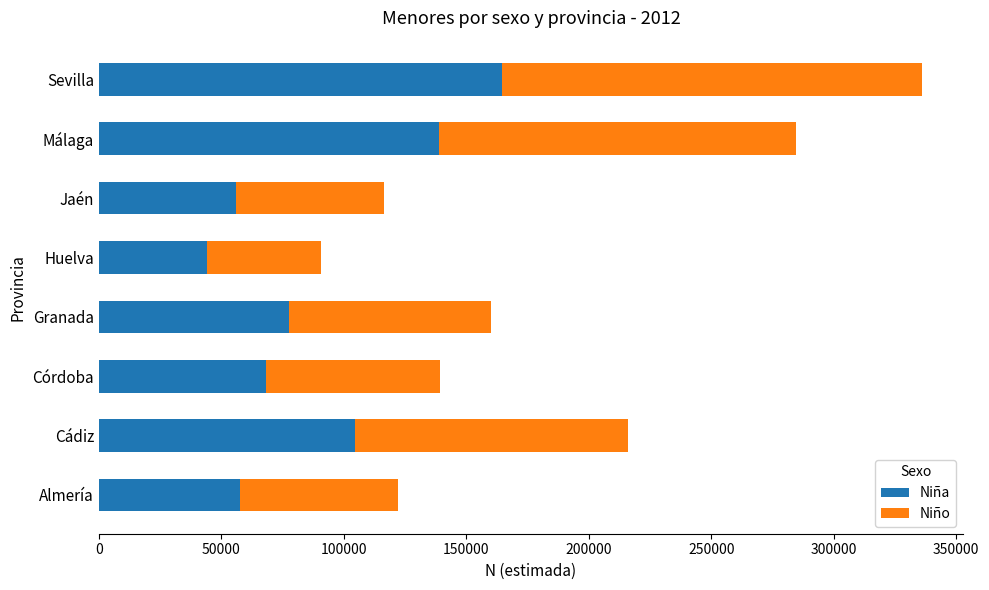

The Niña series shows 184600 at Cádiz. True or false?

False